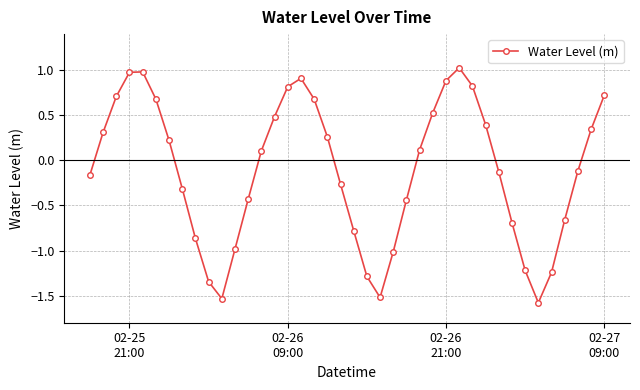

What is the smallest value displayed?

-1.6